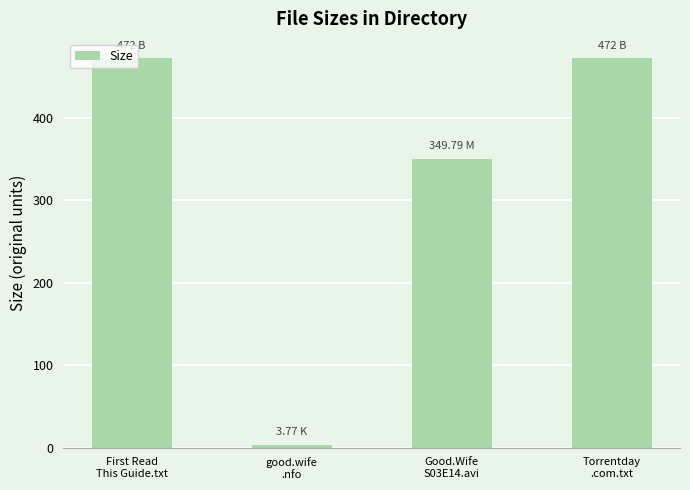

What is the difference between the maximum and minimum values?

468.2